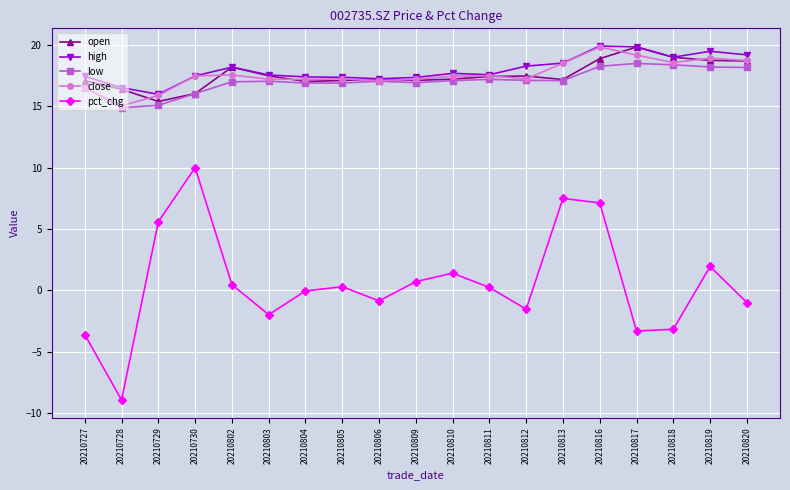

What is the total value across all series at 20210820?

73.8